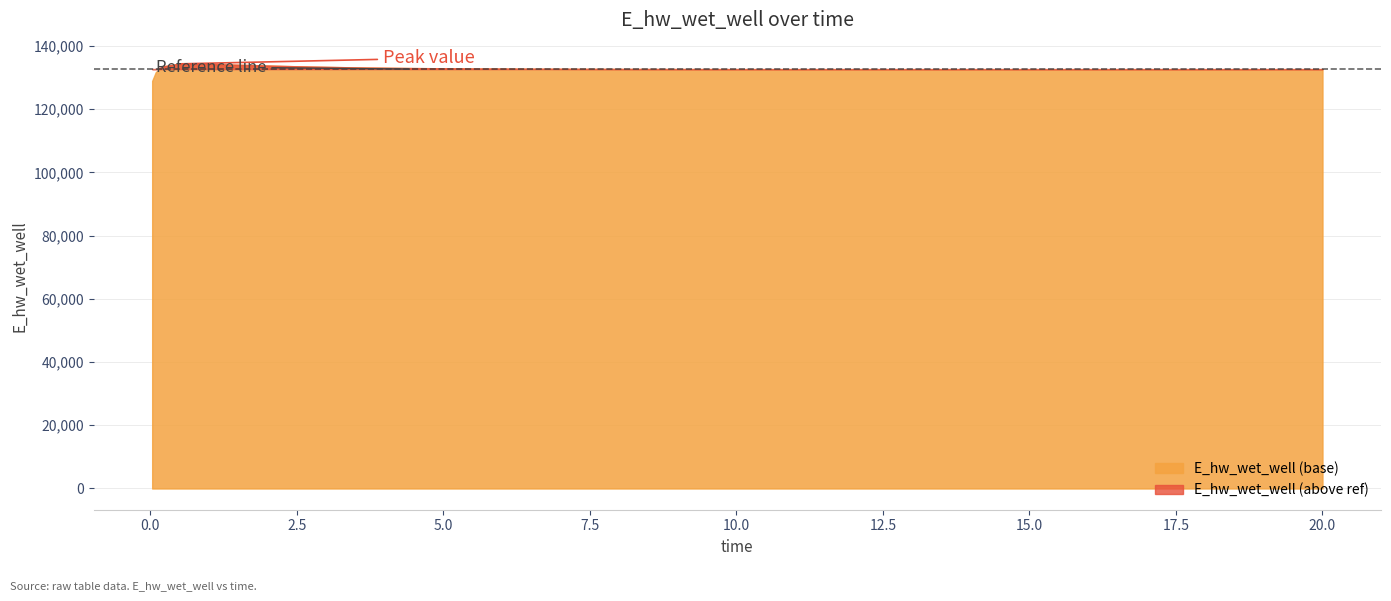

Rank the categories by value from highest to lowest.

0.46875, 0.96875, 1.96875, 2.46875, 0.21875, 3.46875, 4.46875, 5.46875, 6.46875, 7.46875, 8.46875, 9.46875, 10.46875, 11.46875, 20.0, 12.46875, 19.46875, 18.46875, 13.46875, 17.46875, 14.46875, 16.46875, 15.46875, 0.09375, 0.03125